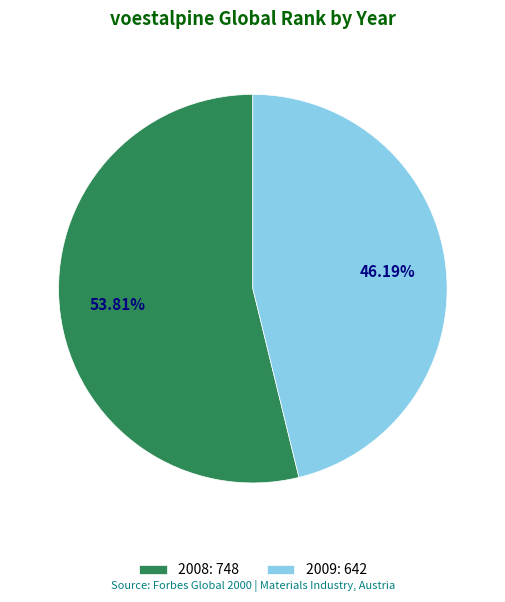

How many segments does this pie chart have?

2